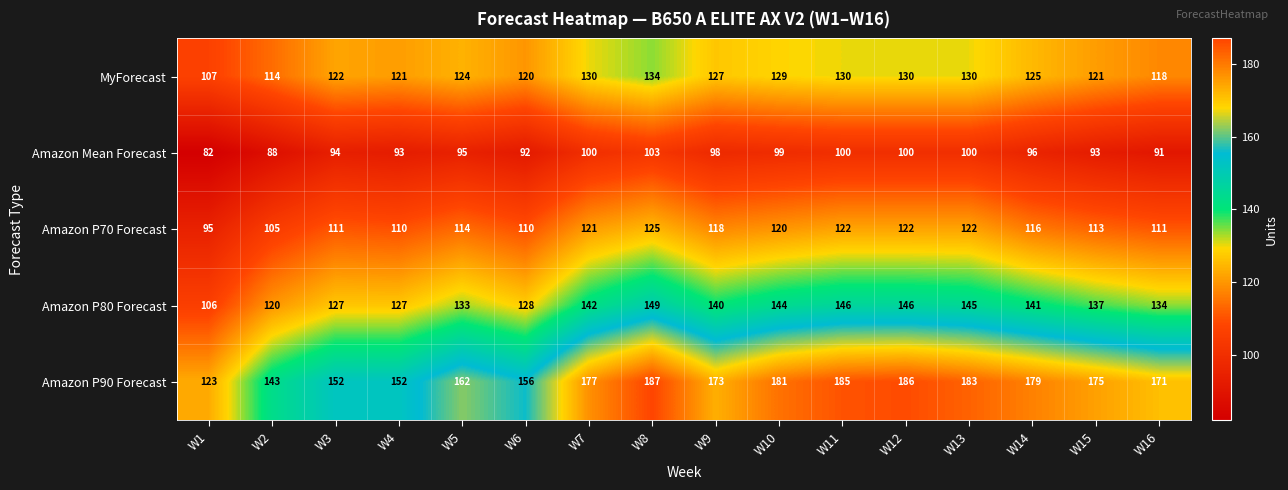

At which category does the chart reach its peak across all series?

W8